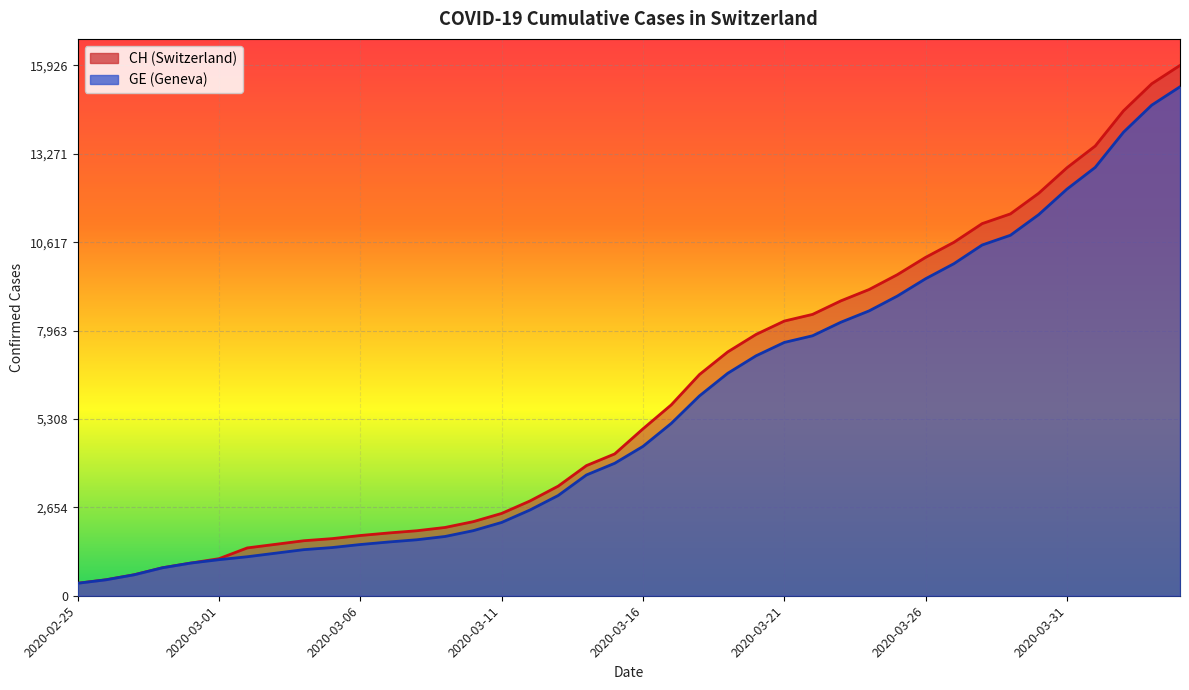

Does the chart display data point markers on the line(s)?

No